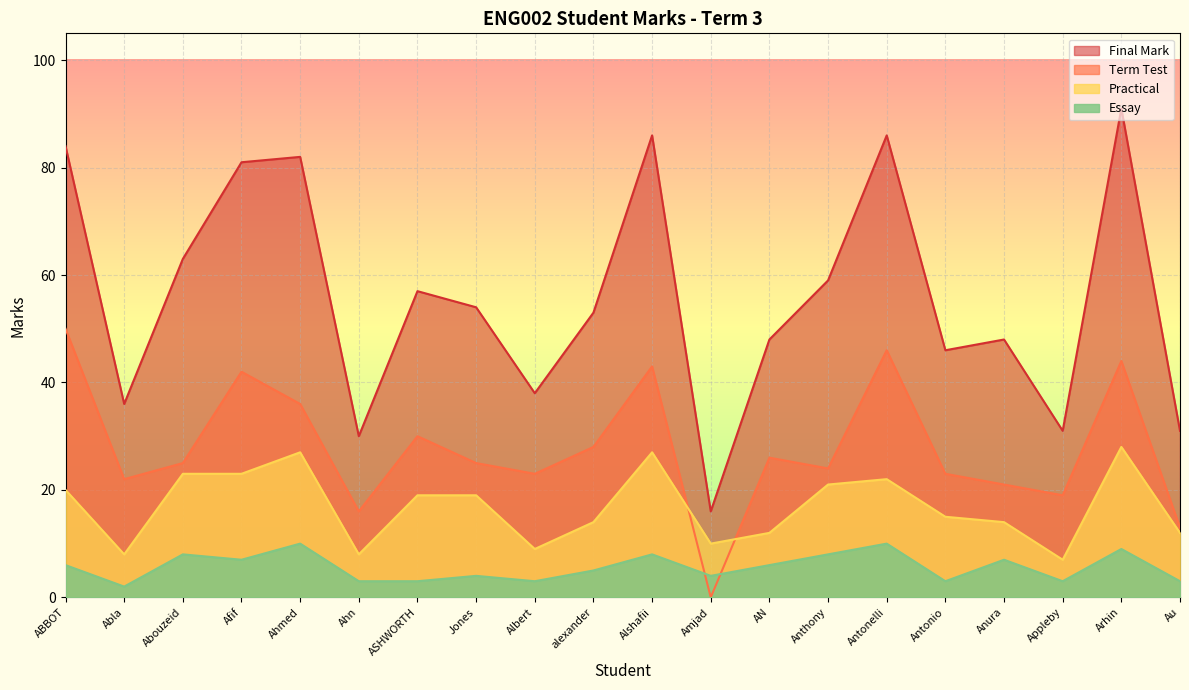

The Final Mark series shows 38 at Albert. True or false?

True